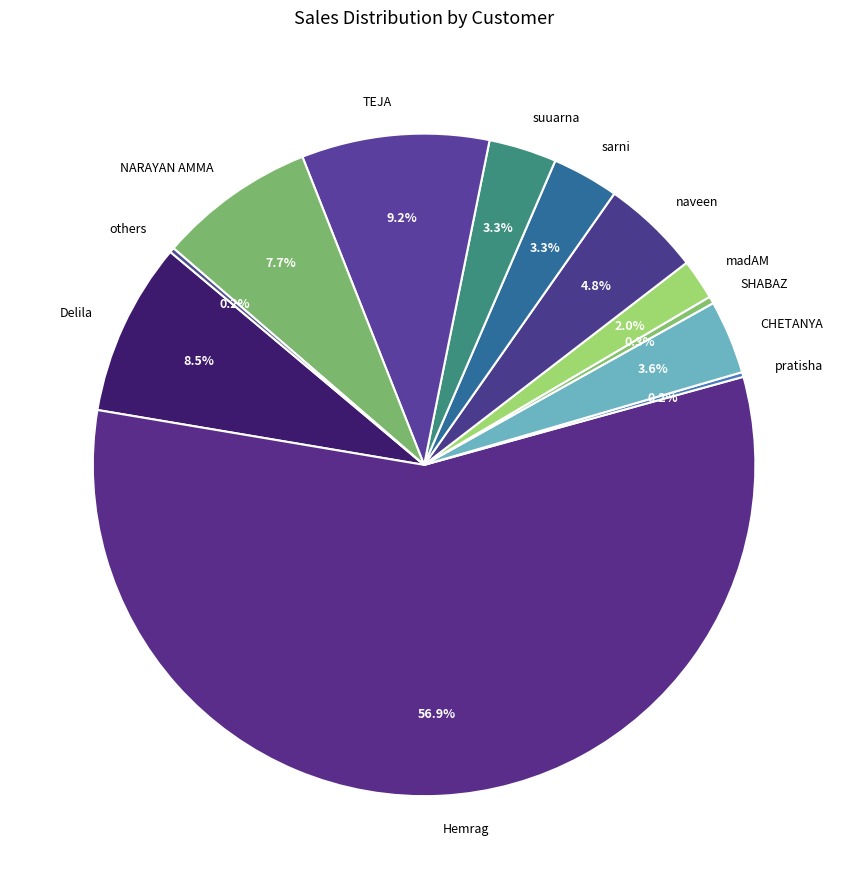

Does Delila account for over 50% of the chart?

No